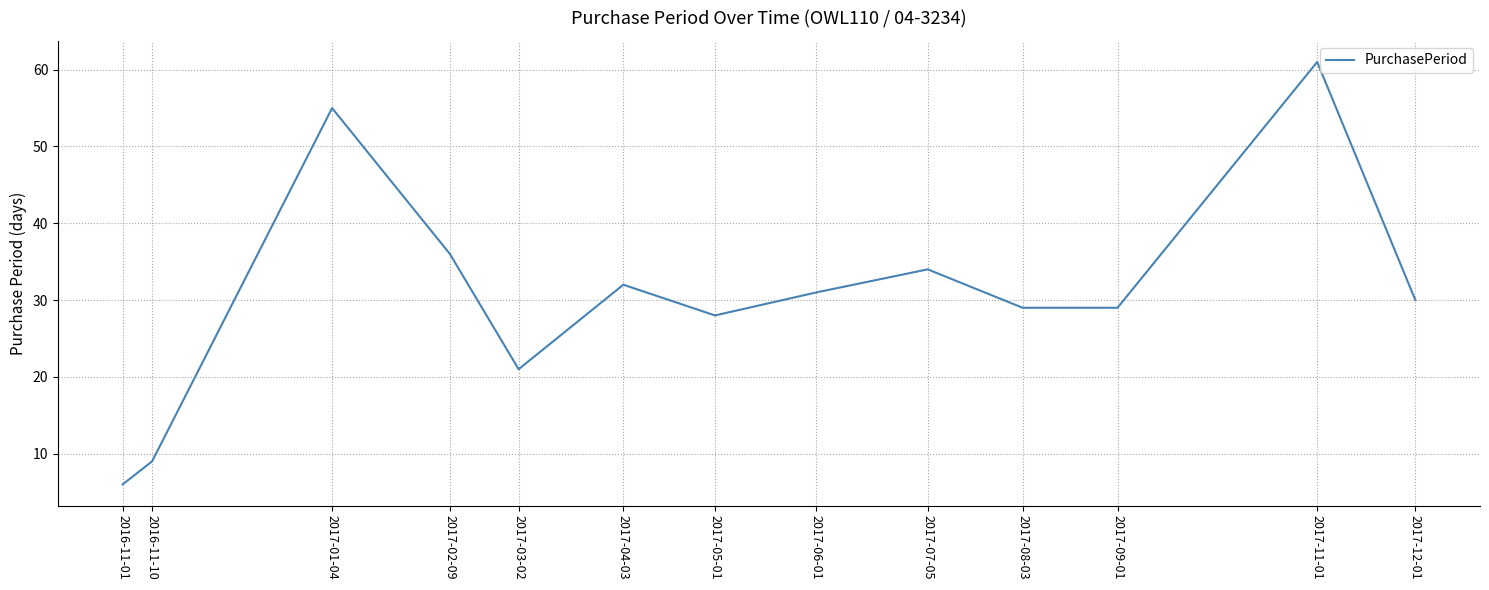

What is the approximate value at 2017-11-01?

61